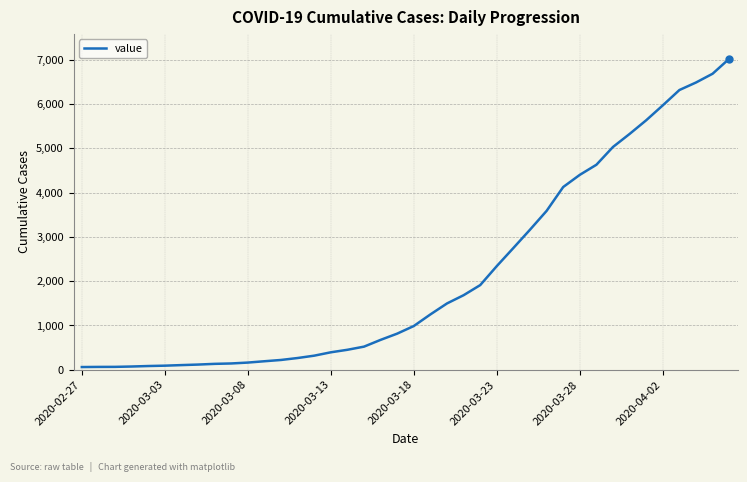

What is the greatest value displayed?

7021